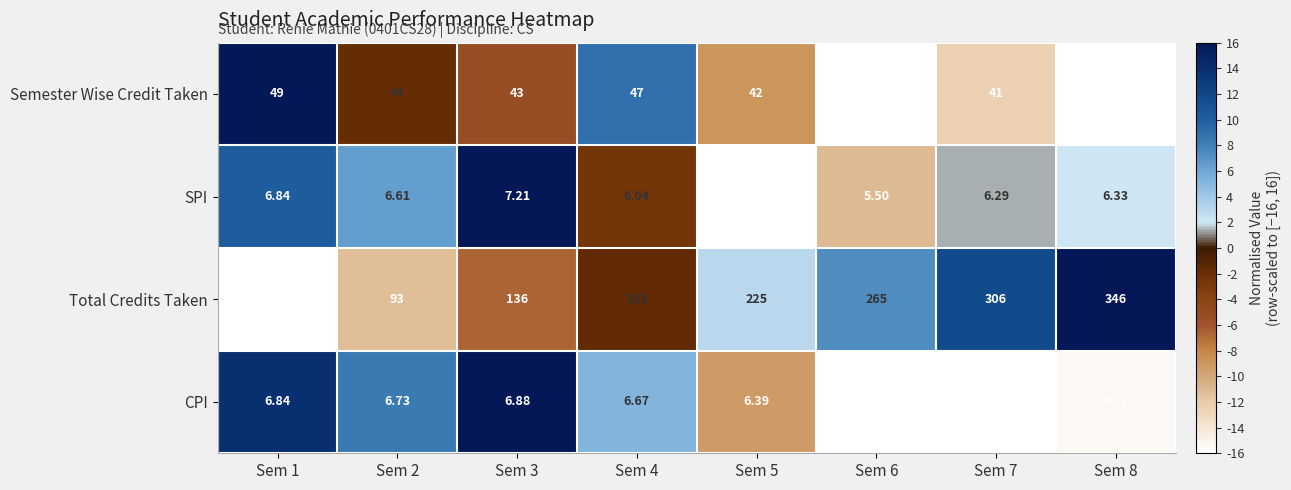

Which label corresponds to the largest value in the chart?

Sem 8